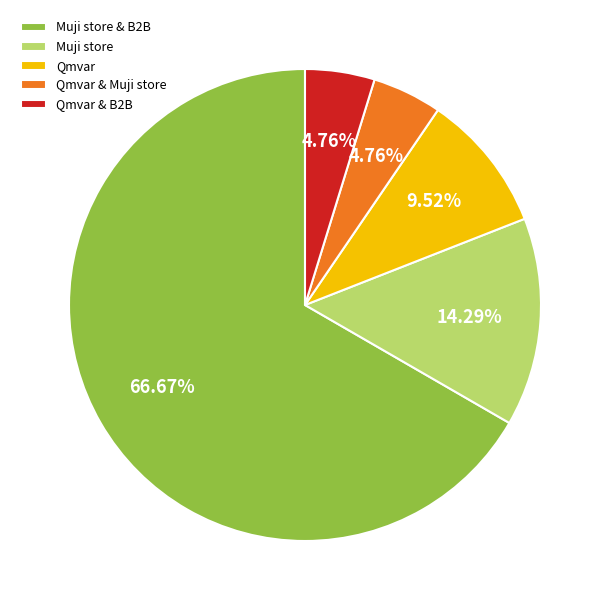

To the nearest percent, what is the difference between the largest and smallest slice percentages?

62%